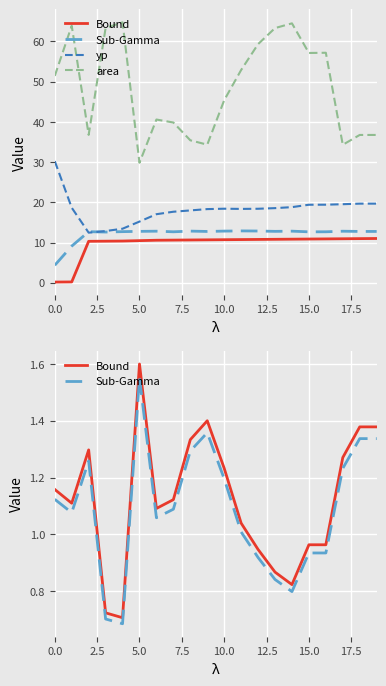

What is the average value of the yp series?

18.2